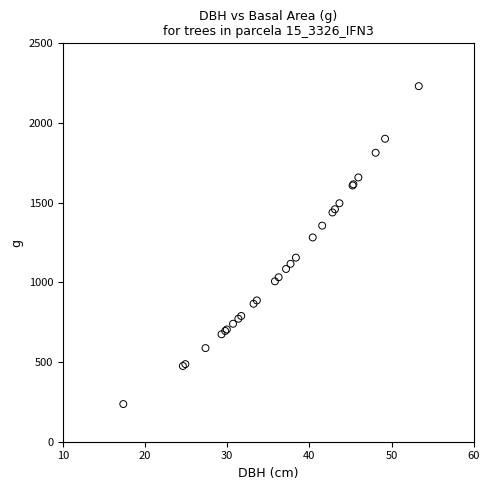

What Y value in the scatter plot is closest to 1233?

1281.9